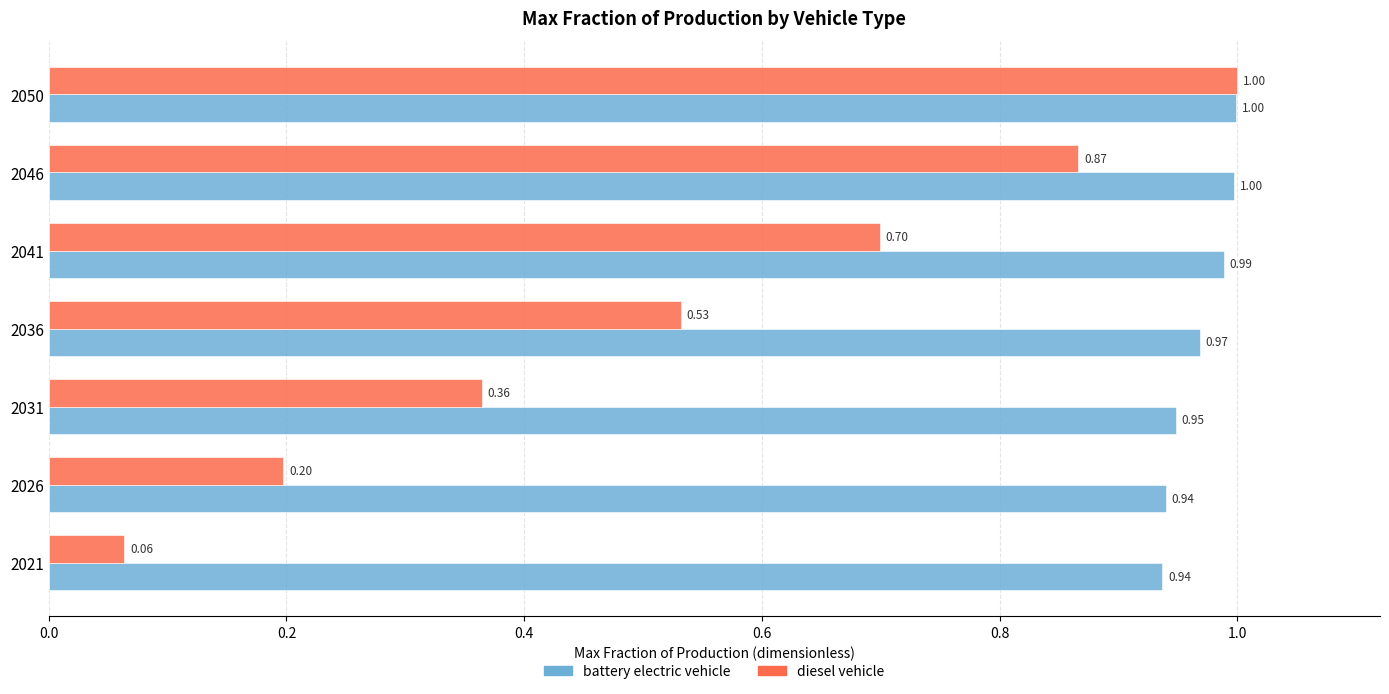

Rank the categories by diesel vehicle value from highest to lowest.

2050, 2046, 2041, 2036, 2031, 2026, 2021